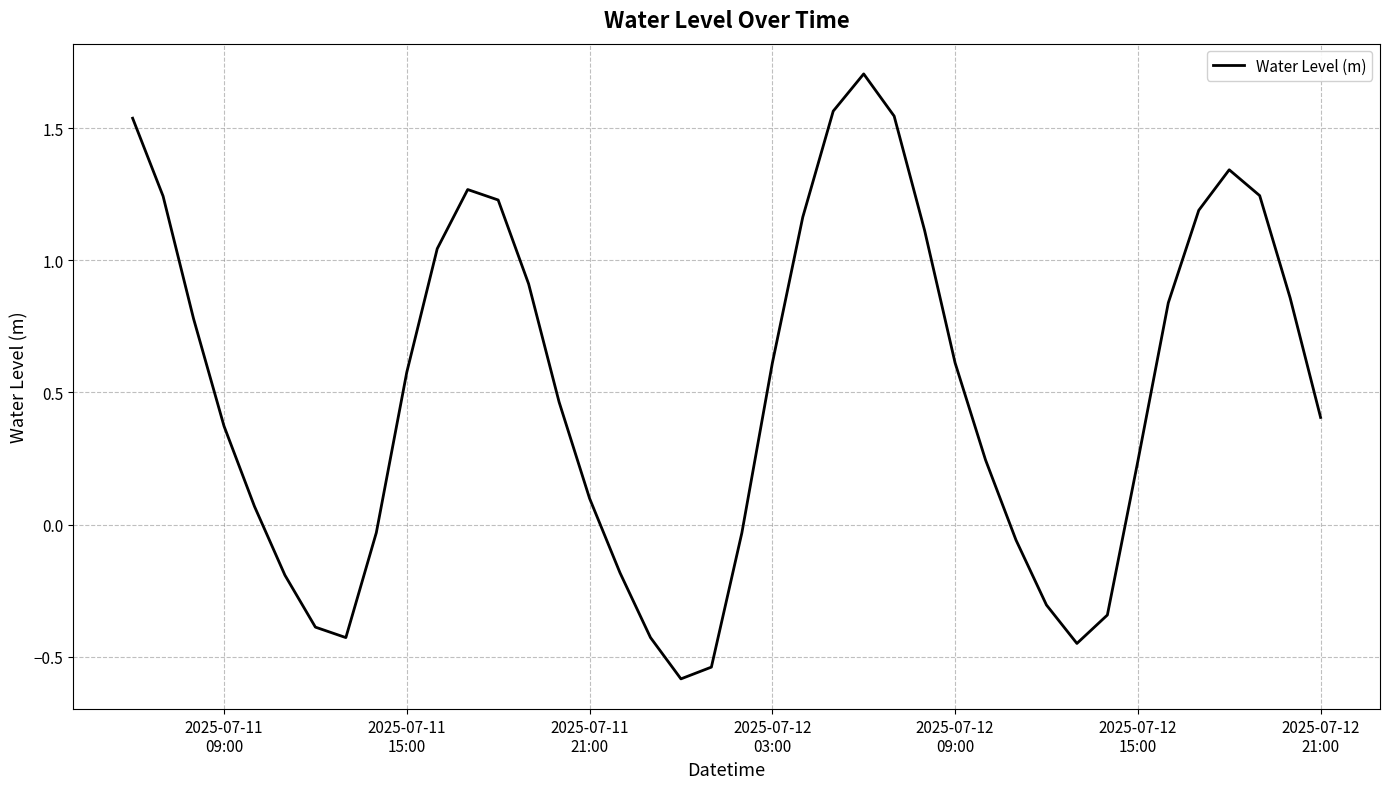

What is the smallest value displayed?

-0.6